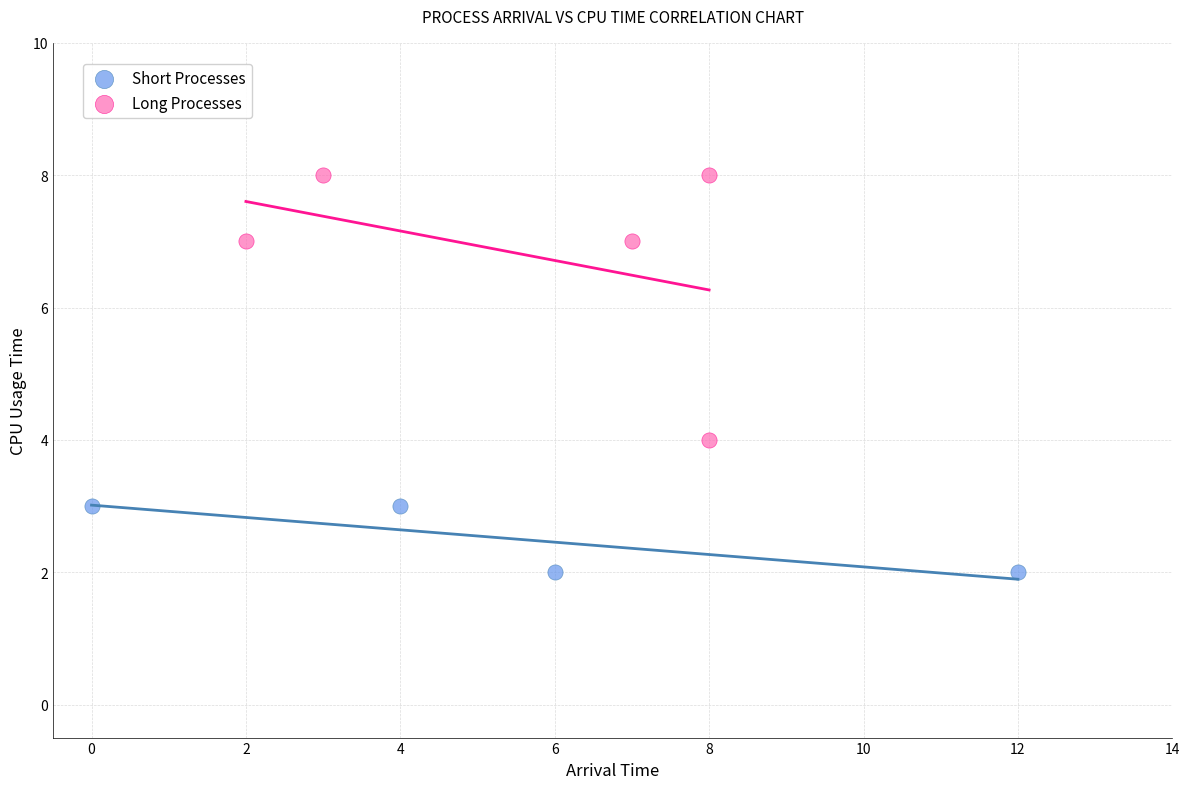

Which series has the widest spread of Y values?

Long Processes